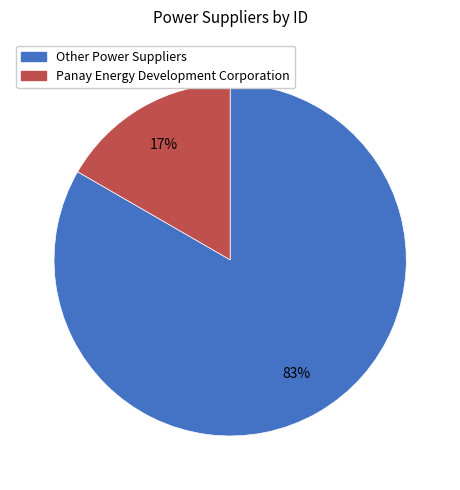

Does any single category account for the majority?

Yes